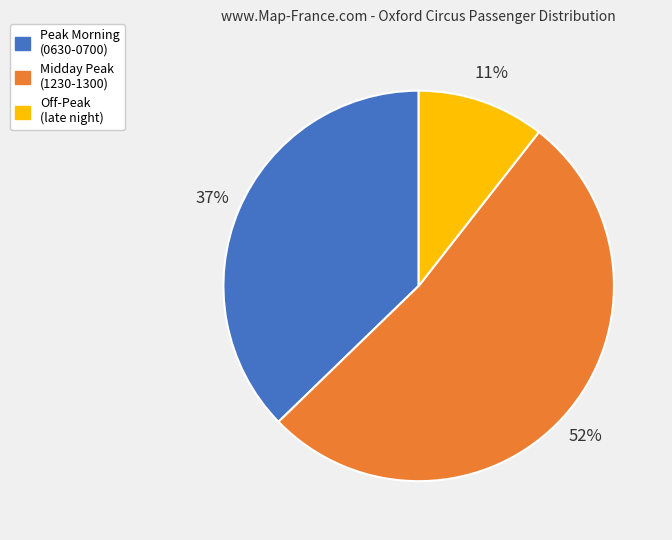

To the nearest percent, what is the combined percentage of Peak Morning (0630-0700) and Off-Peak (late night)?

48%